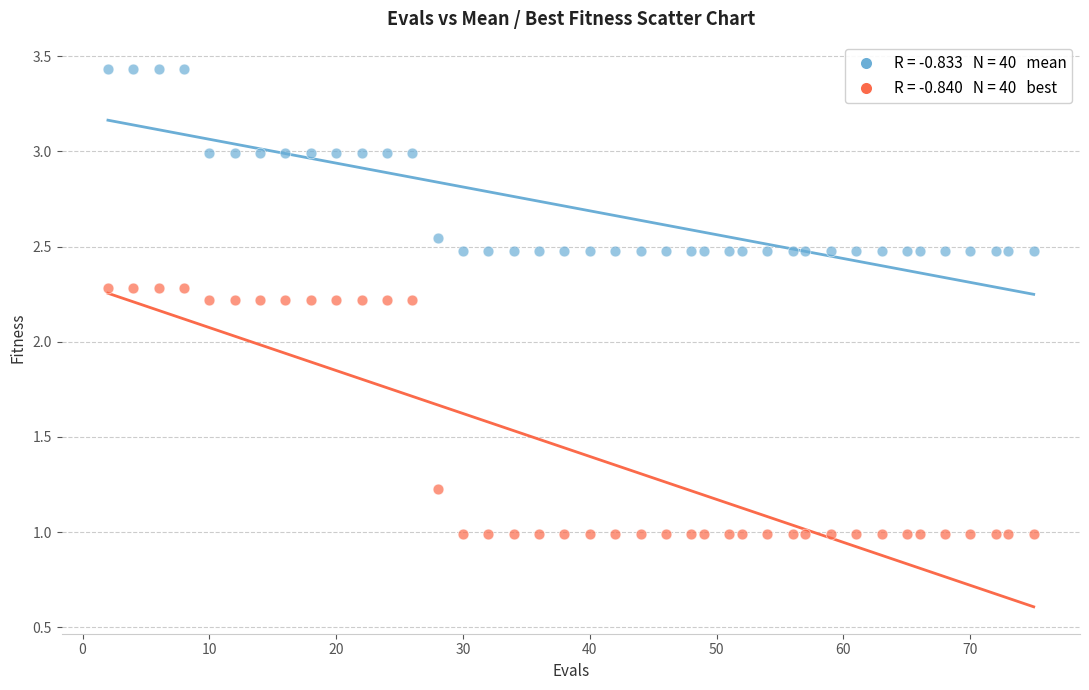

Across all data points, what is the range of Y values (max minus min)?

2.4